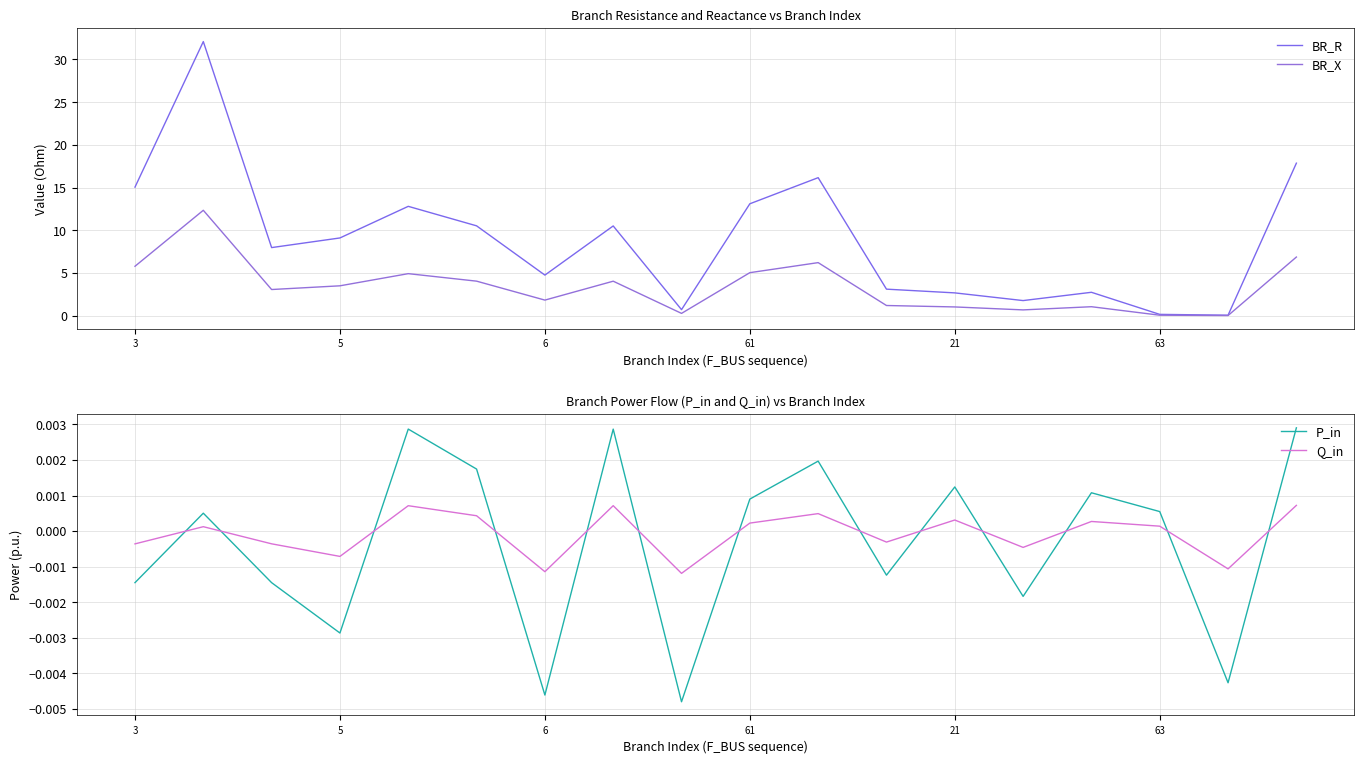

How many categories are shown in the chart?

18